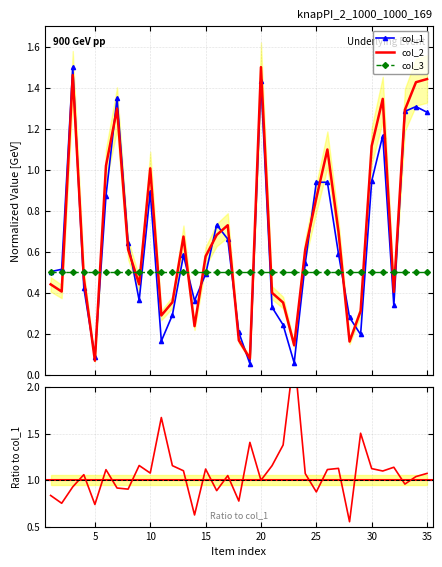

At which label is col_2 closest to 0?

5